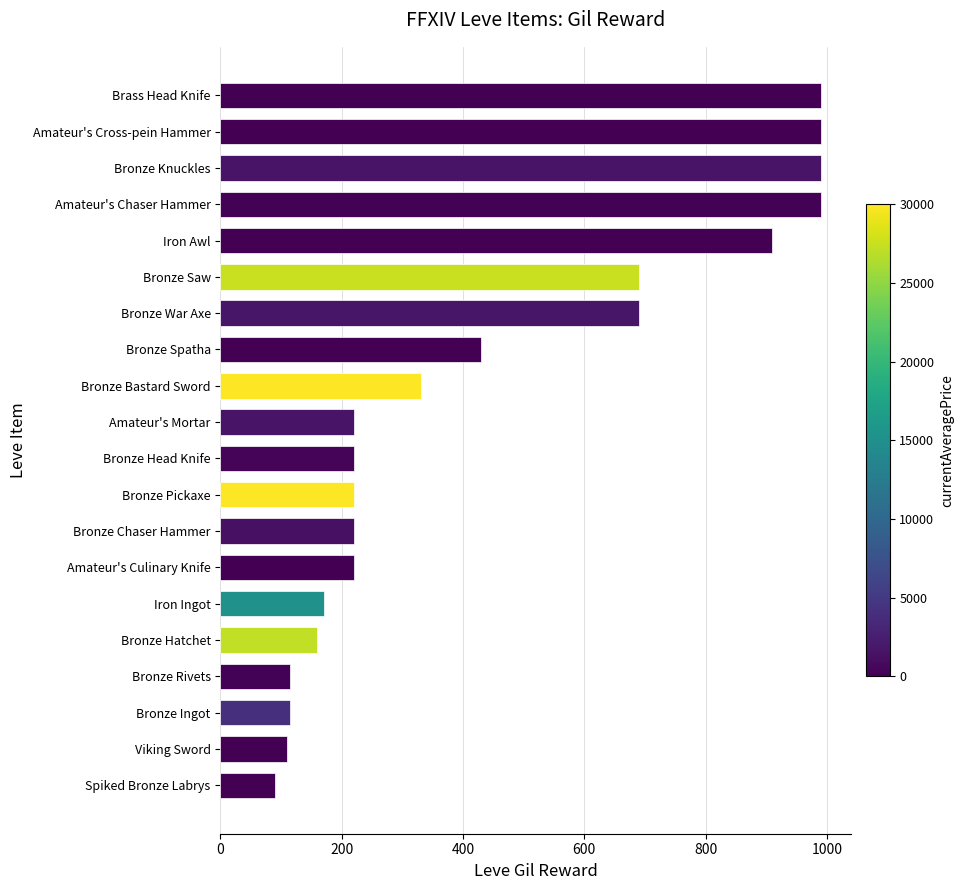

What is the average value?

443